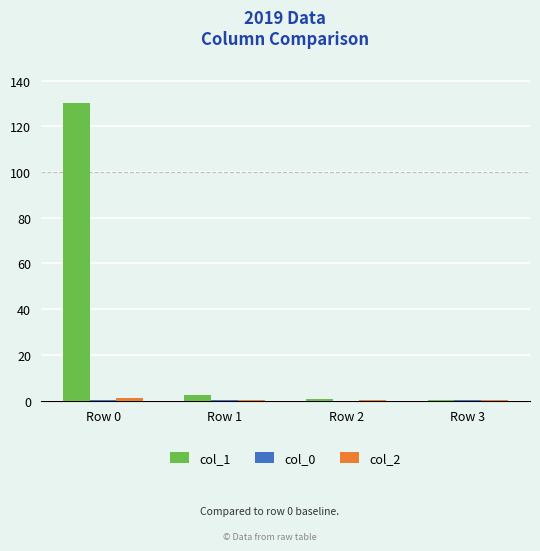

Which category has the highest value across all series?

Row 0